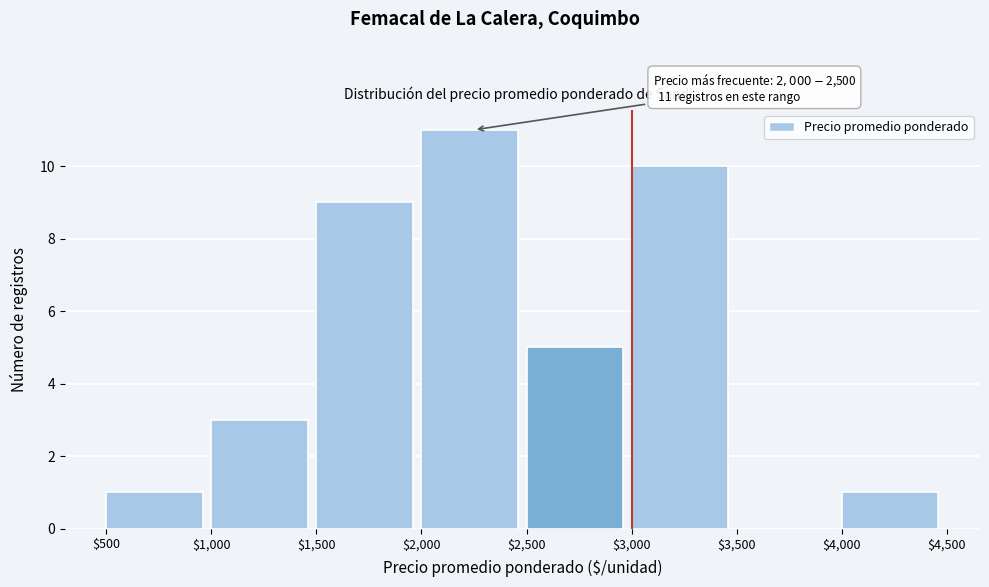

Over which range of the x-axis is the bar tallest?

$2,000 to $2,500